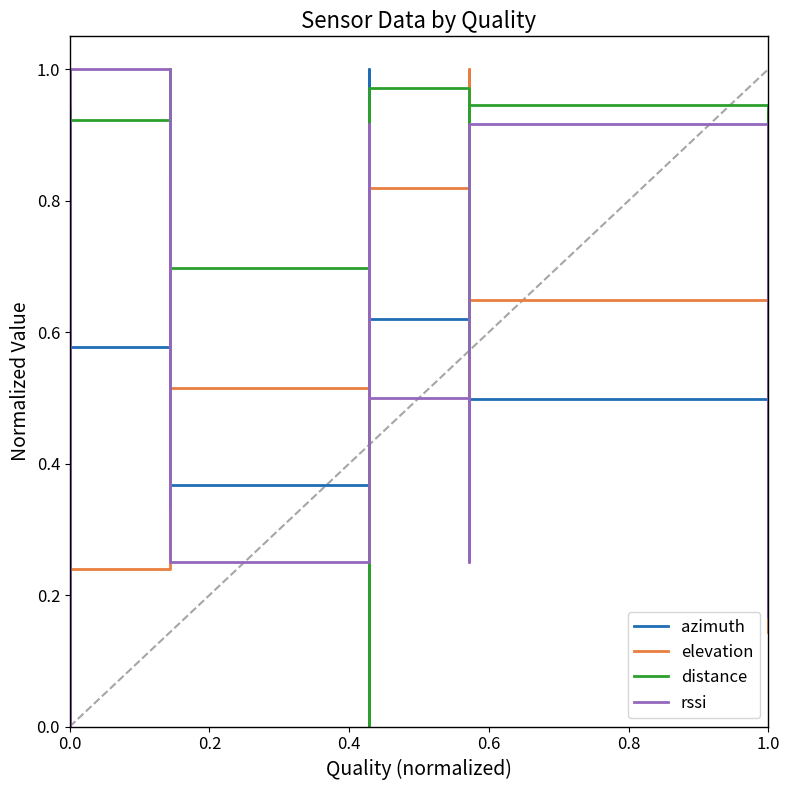

Which series ends up on top after the final intersection of elevation and rssi?

rssi